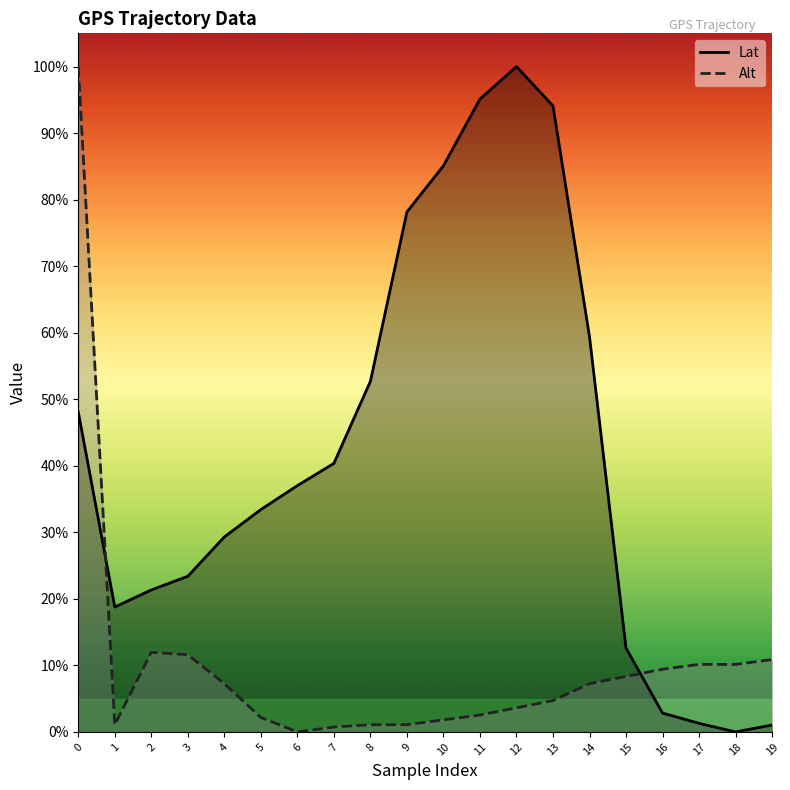

In Alt, how many points are lower than both neighbors (excluding endpoints)?

2